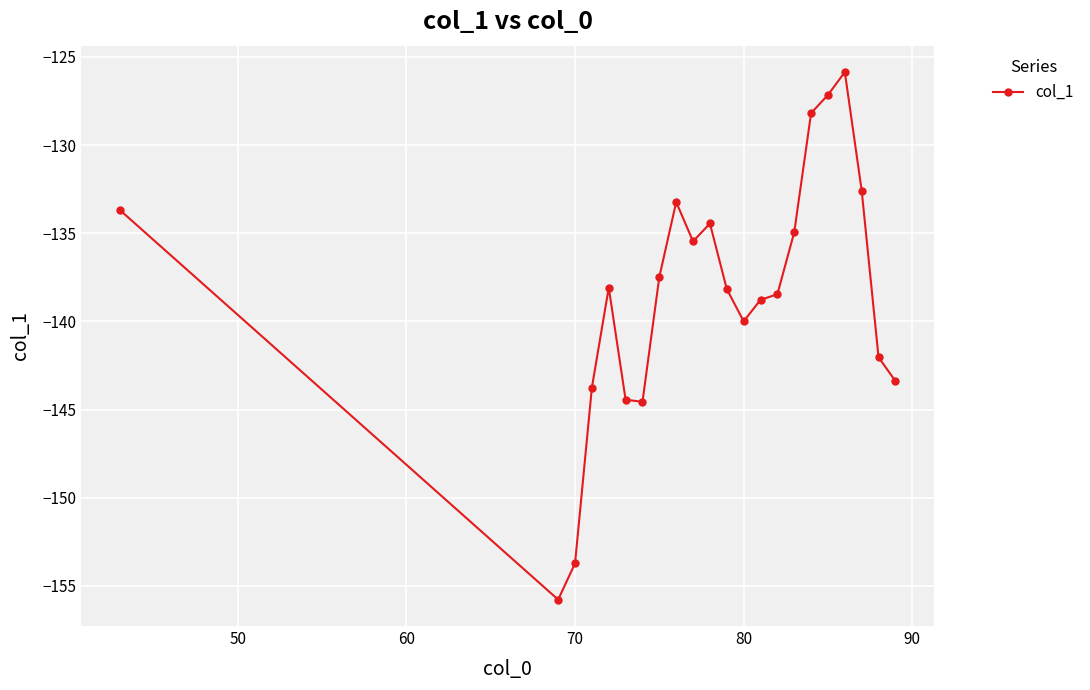

What is the difference between the maximum and second lowest values?

27.9